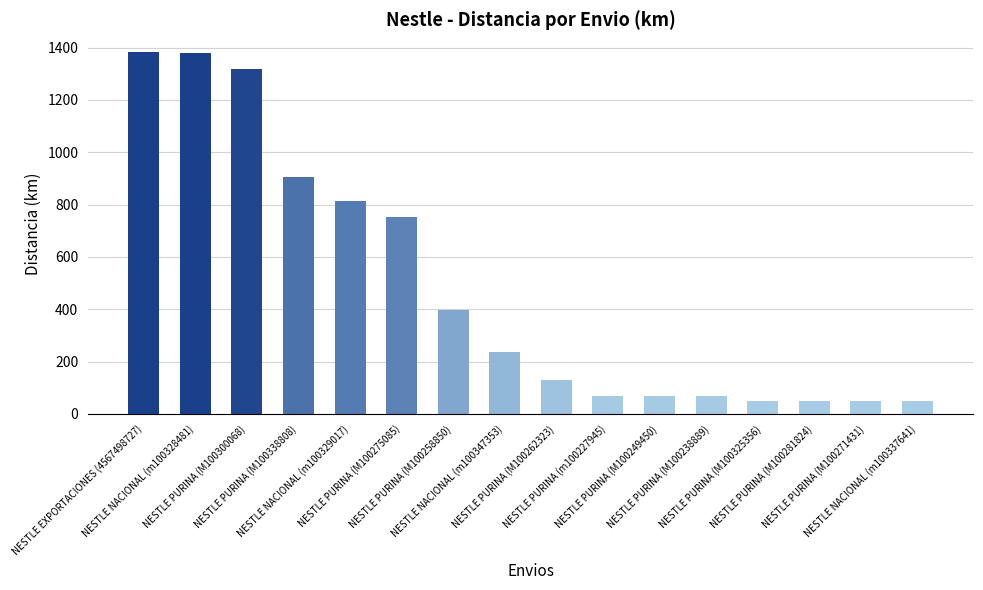

How many categories are shown in the chart?

16